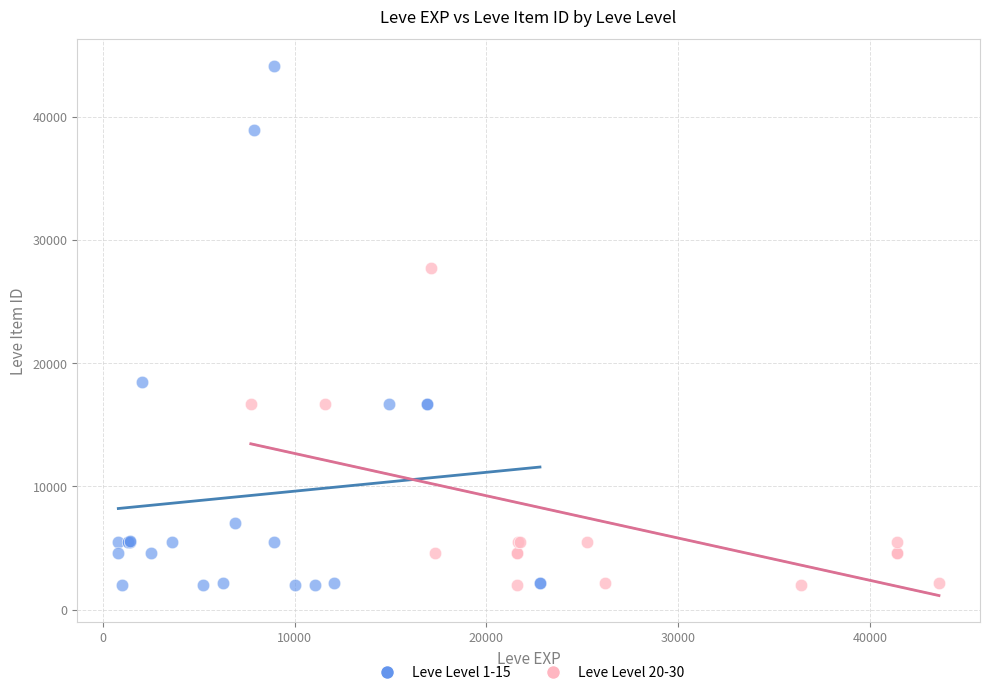

Which series reaches the maximum Y coordinate?

Leve Level 1-15